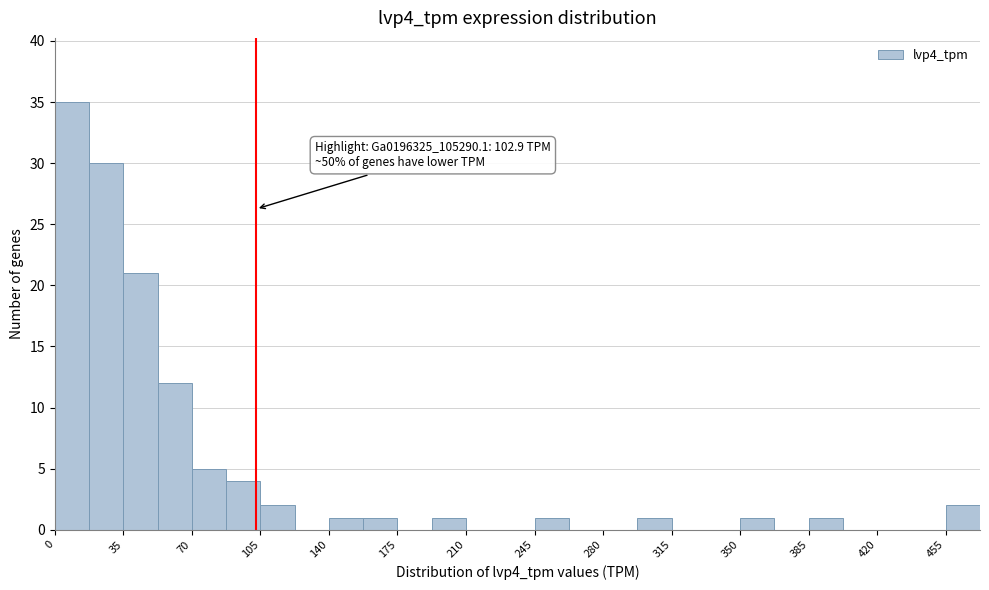

Read against the x-axis, roughly where is the centre of the tallest bar?

10